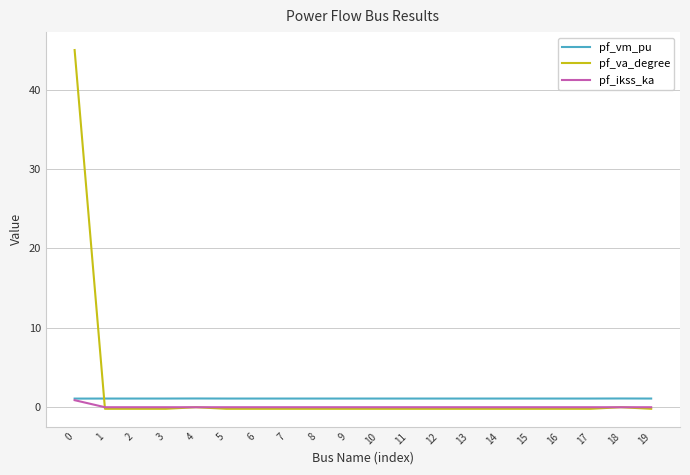

True or false: pf_vm_pu has a value of 1.1 at 2.

True